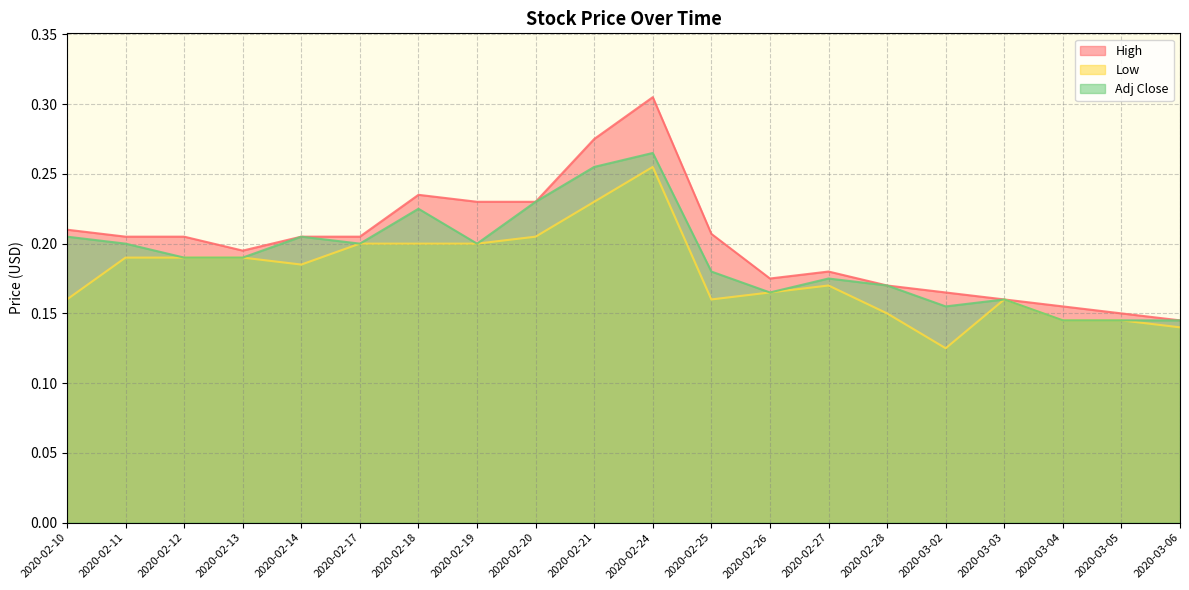

How many categories are shown in the chart?

20